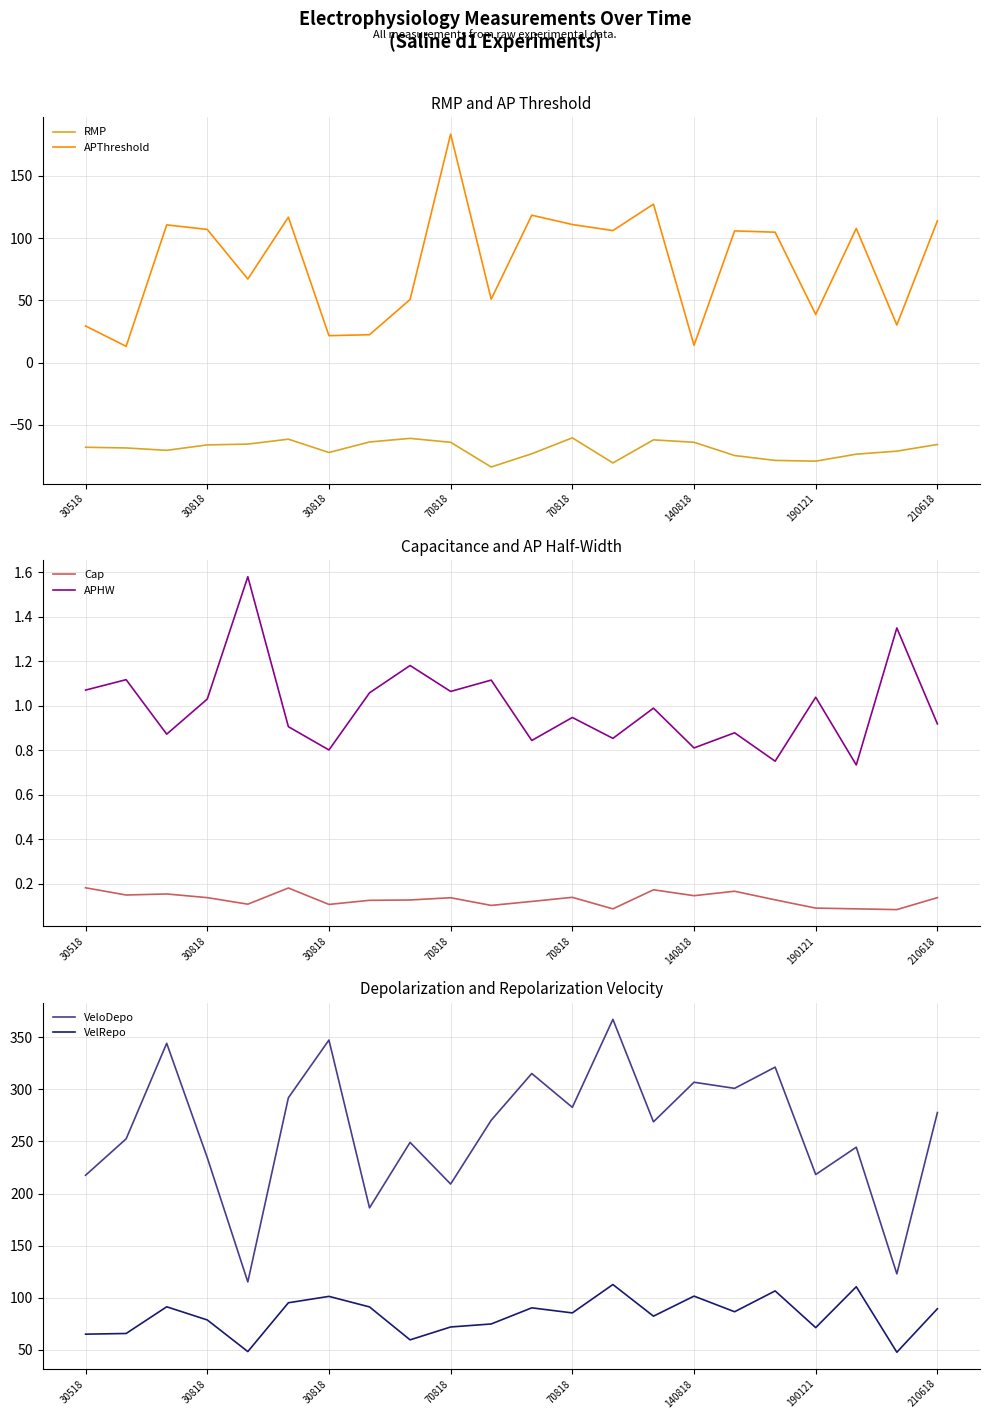

What is the value of the APHW point at the 15th from the left?

1.0